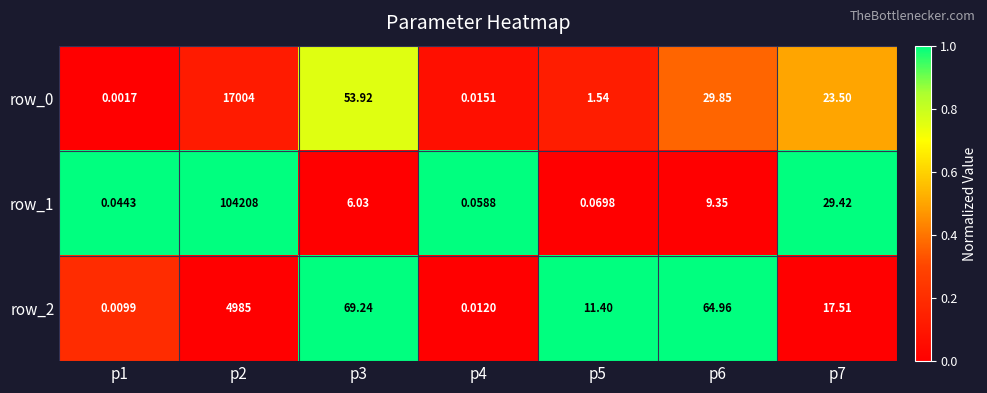

Which category has the highest value across all series?

p2